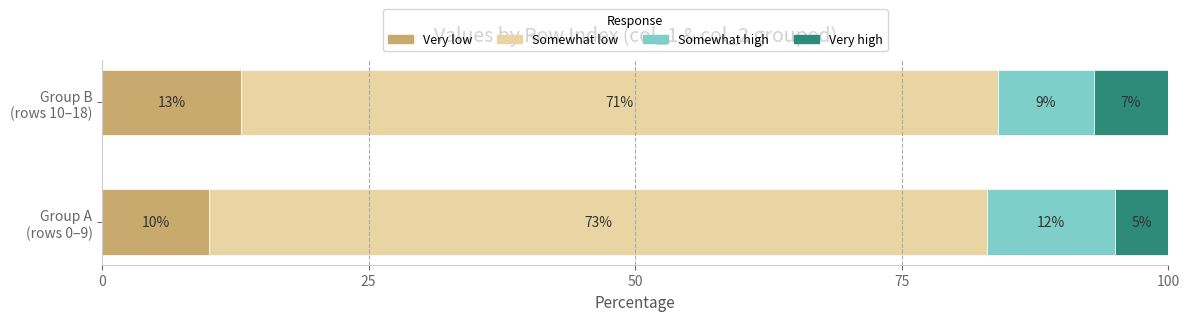

What is the lowest value of the Very low series?

10